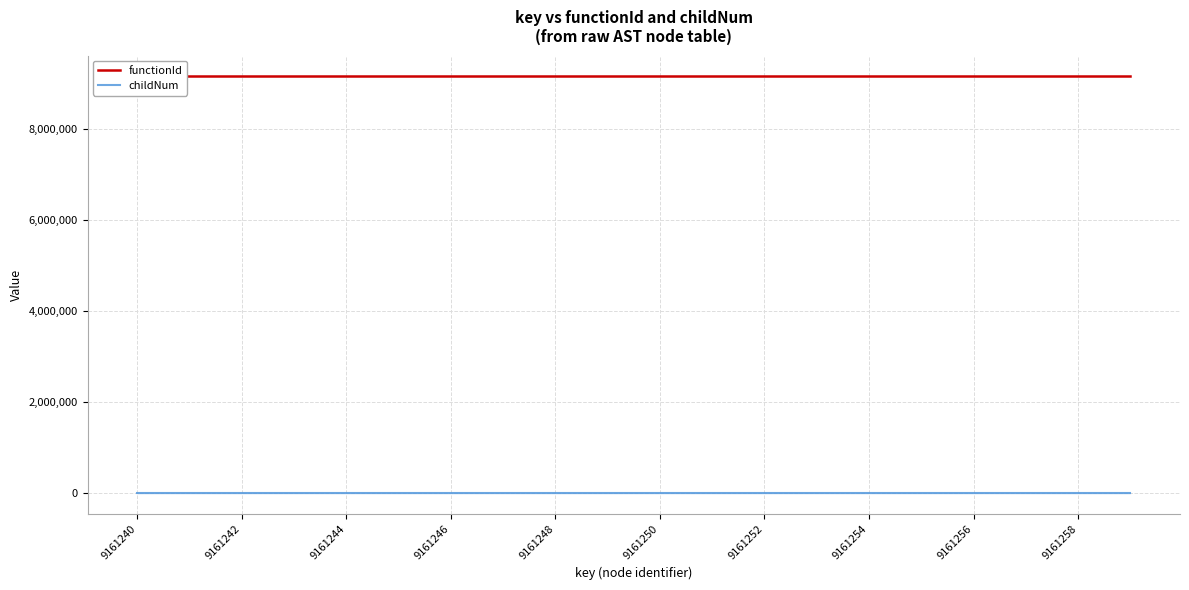

What position from the left is 9161254?

15